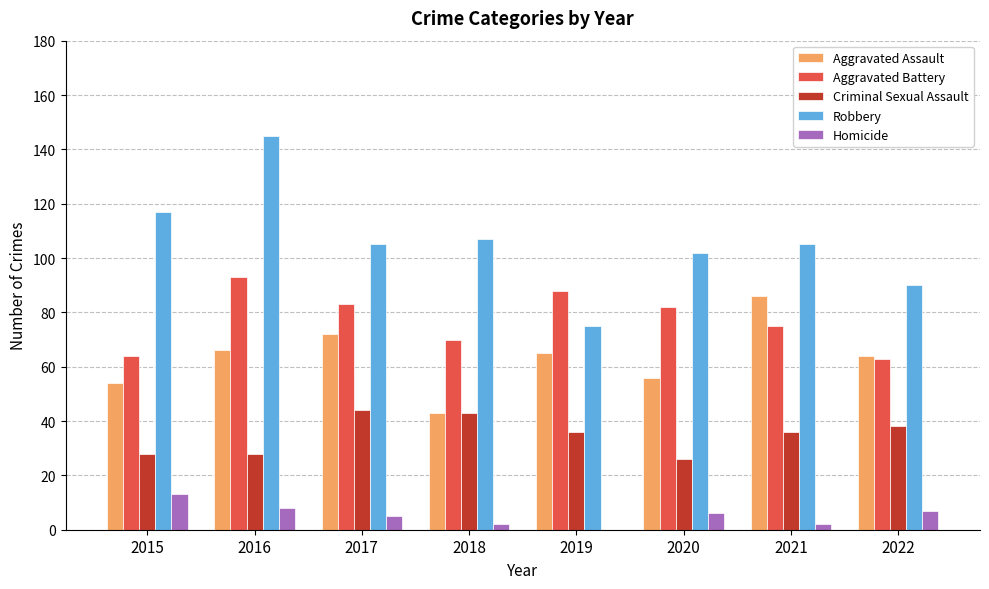

What is the sum of all Criminal Sexual Assault values?

279